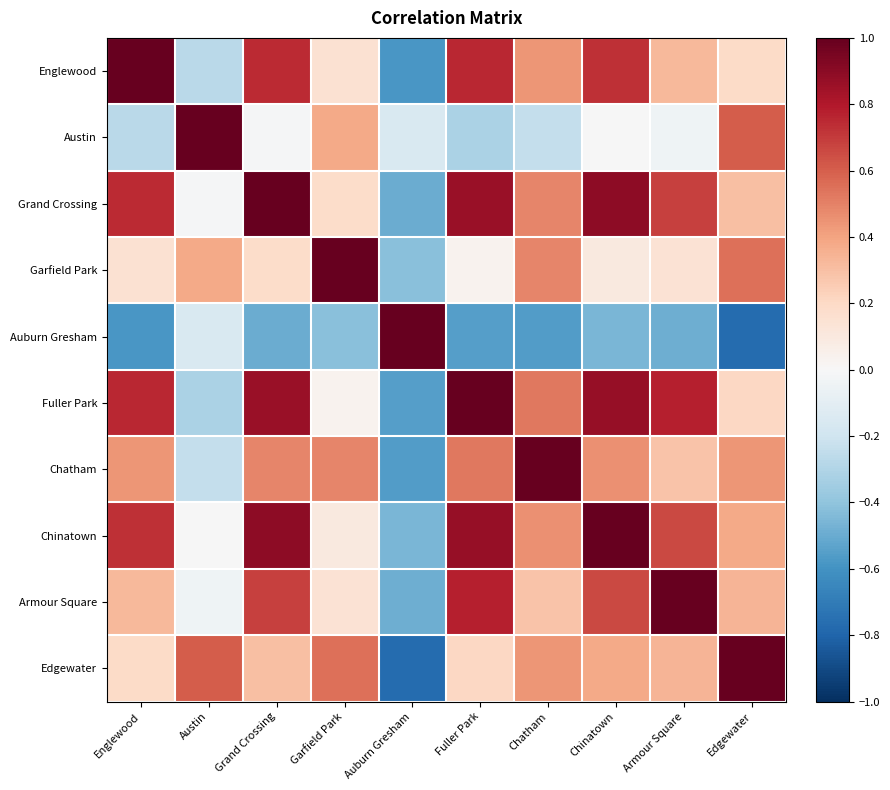

What is the spread (max minus min) of values at Armour Square?

1.5